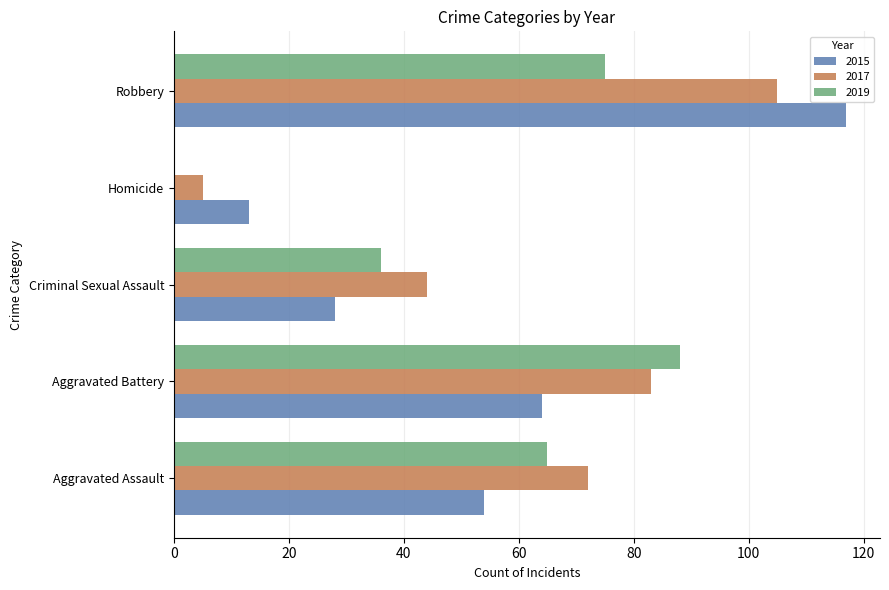

Which series has the largest total across all categories?

2017